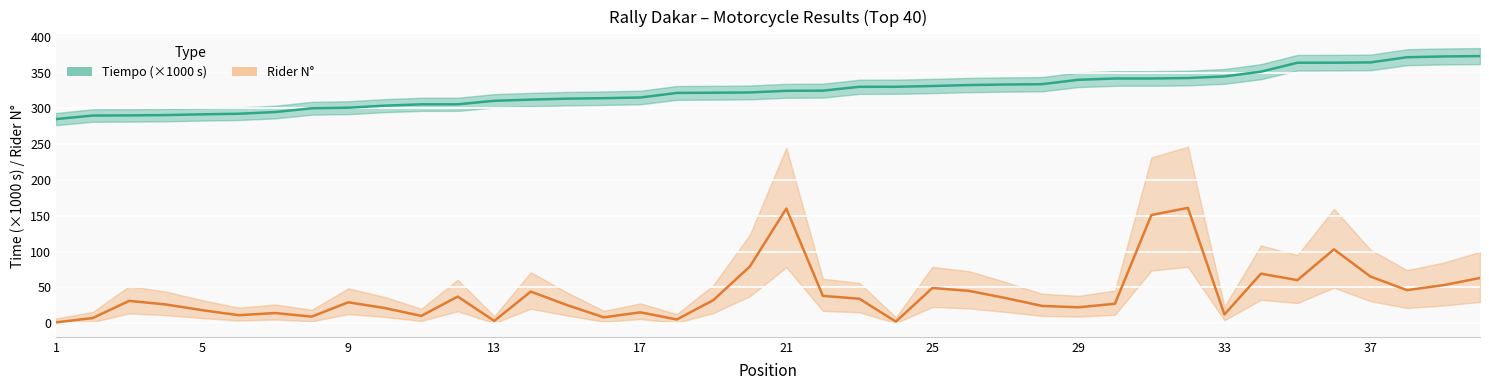

Rank the series at 29 from highest to lowest value.

Tiempo (×1000 s), Rider N°